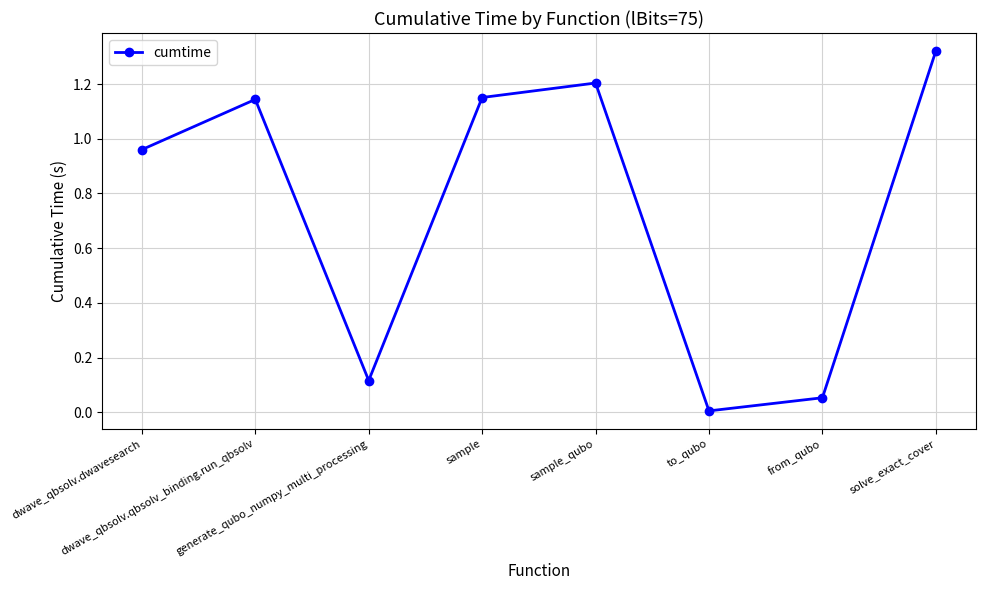

How many points are higher than both their immediate neighbors (excluding endpoints)?

2